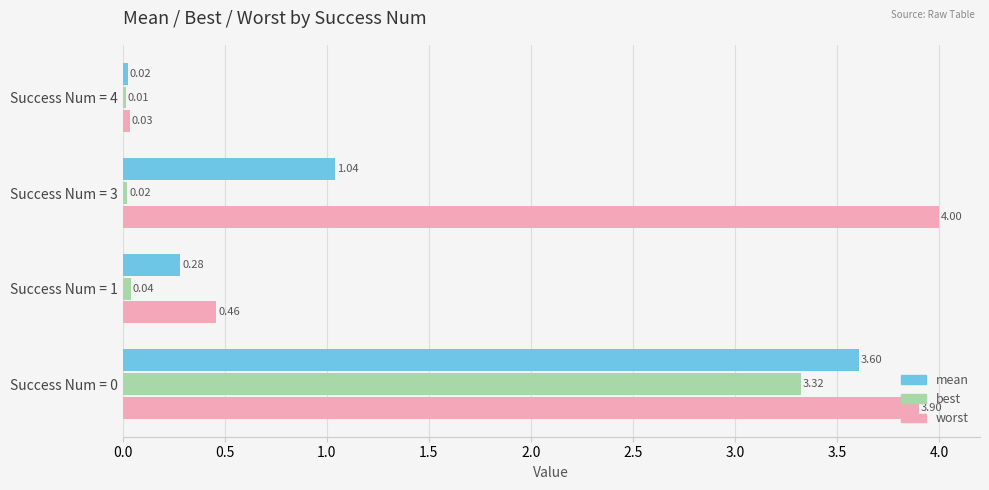

Between Success Num = 1 and Success Num = 4, which series saw the biggest shift?

worst